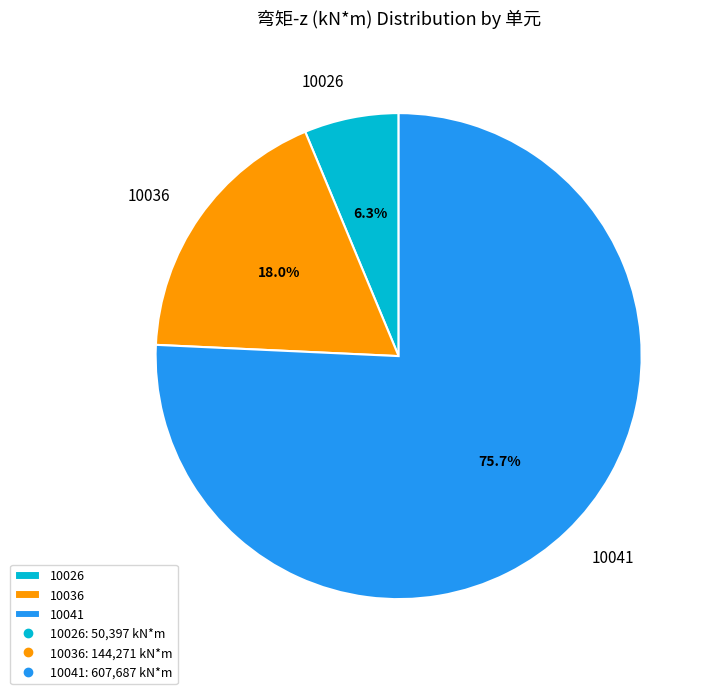

Rank the categories by value from highest to lowest.

10041, 10036, 10026